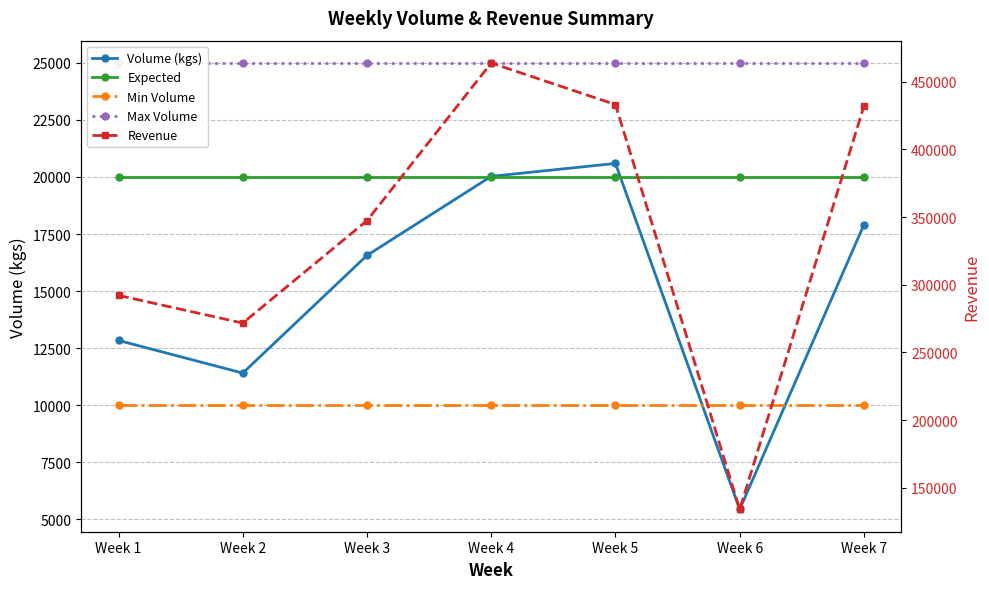

Is this an area chart (filled region under the line)?

No